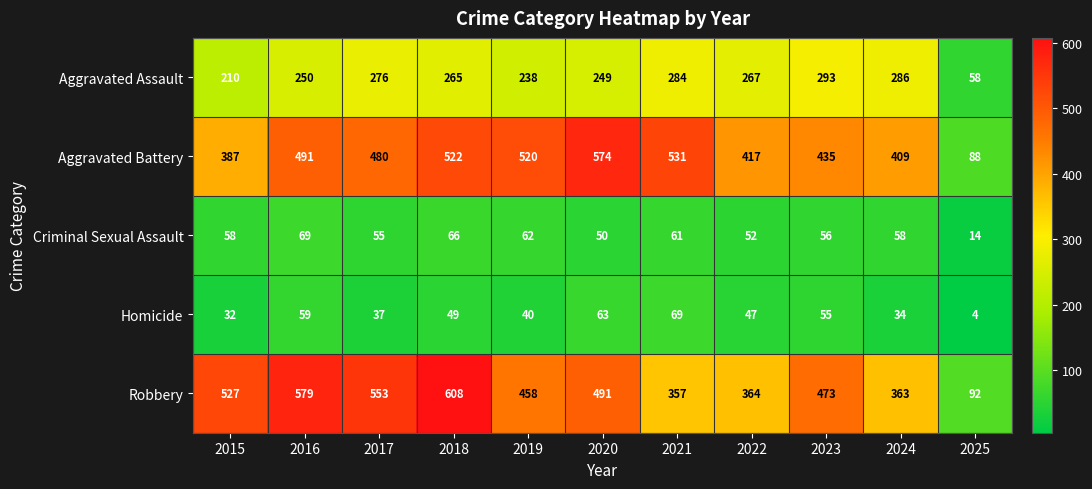

How many values in the Aggravated Battery series are below 480?

5